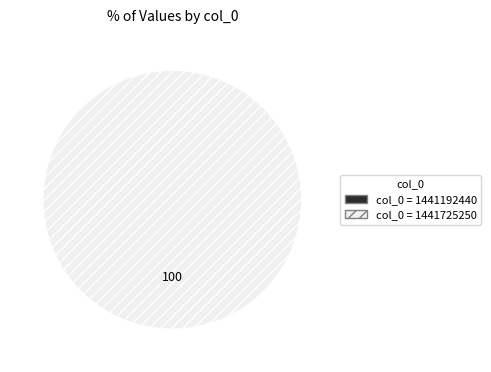

To the nearest percent, what is the average slice percentage?

50%